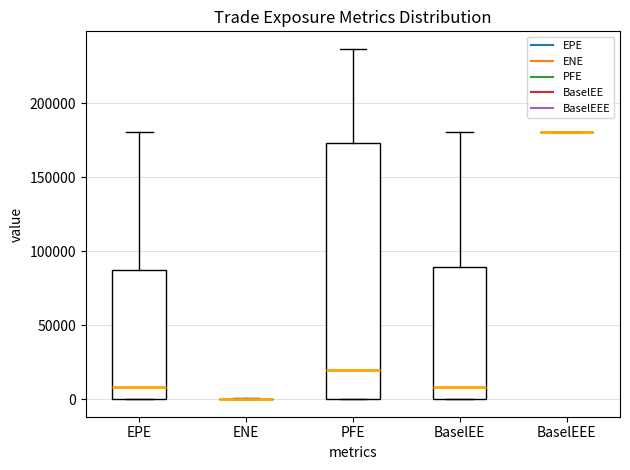

Reading left to right, transcribe this box plot: for each box, give where its median line is, the range the box spans, and where its two whiskers end, as read against the y-axis. The values are not printed on the chart, so give them approximately, as read against the axis.

EPE: median 10000, box 0 to 90000, whiskers 0 to 180000
ENE: box collapsed to a line at 0, whiskers 0 to 0
PFE: median 20000, box 0 to 175000, whiskers 0 to 235000
BaselEE: median 10000, box 0 to 90000, whiskers 0 to 180000
BaselEEE: box collapsed to a line at 180000, whiskers 180000 to 180000